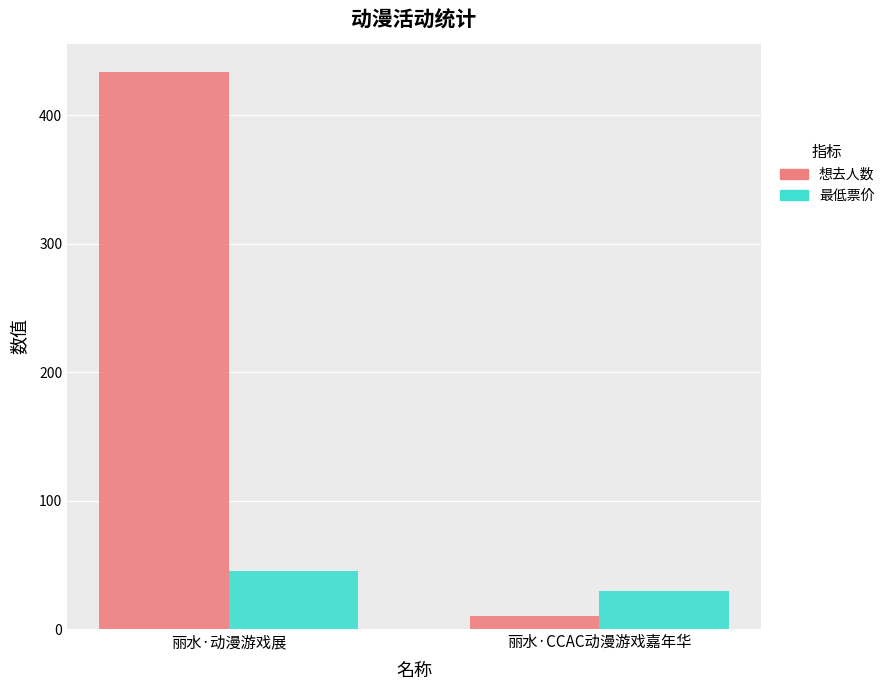

What is the difference between the 最低票价 values at 丽水·CCAC动漫游戏嘉年华 and 丽水·动漫游戏展?

15.1